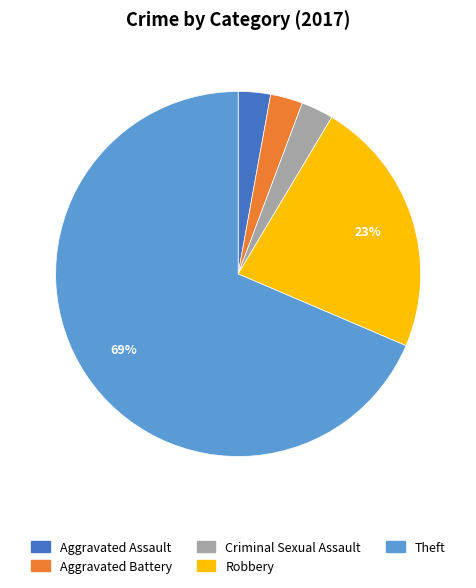

Combined, do Theft and Aggravated Assault account for over 50%?

Yes